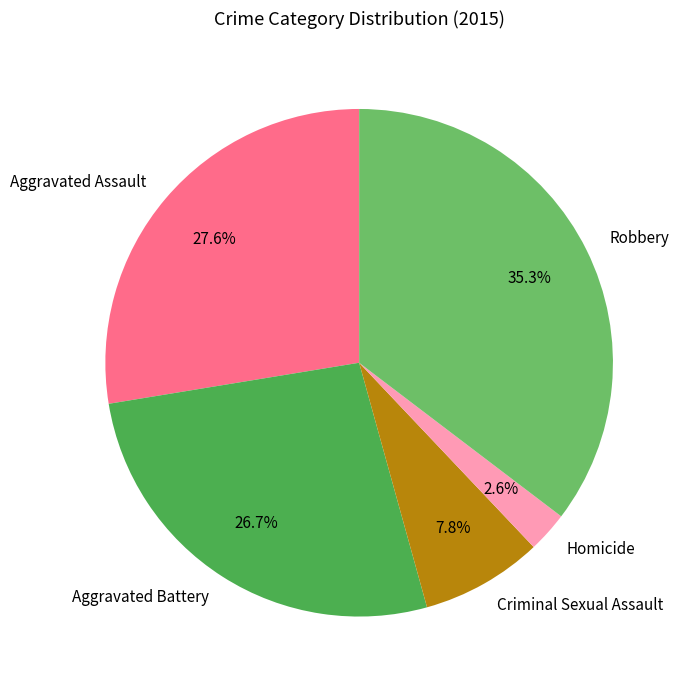

Count the number of slices in the pie.

5